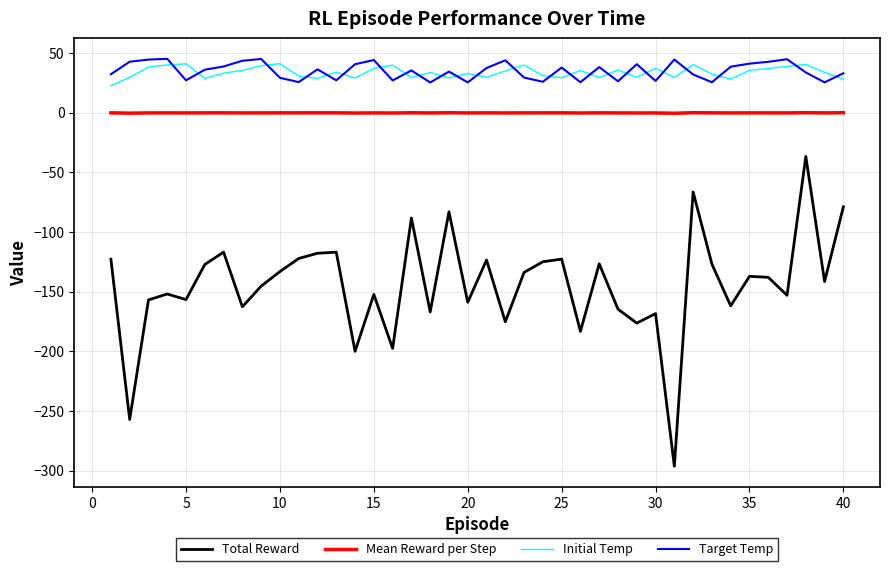

Which series has the largest range (max minus min)?

Total Reward